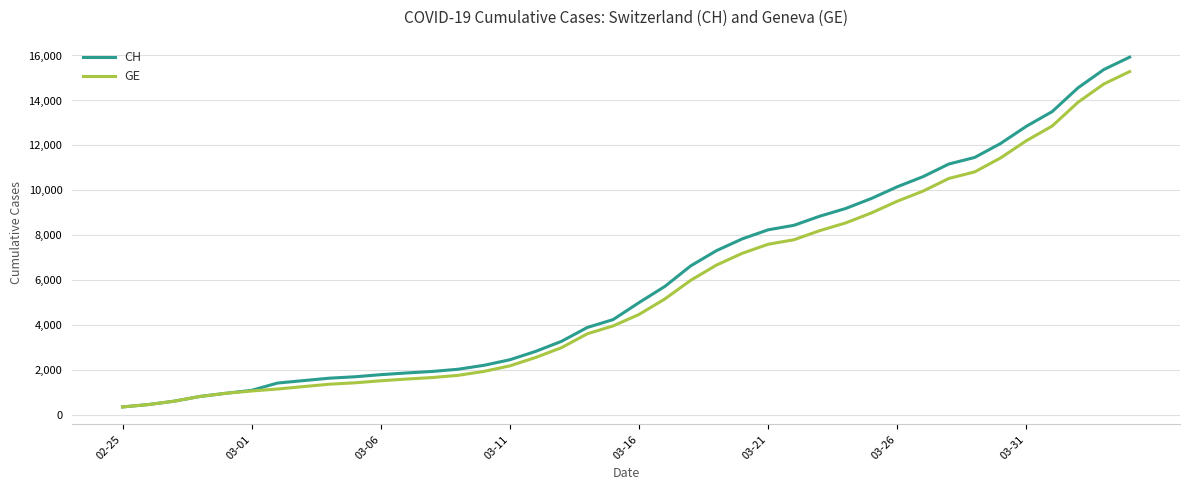

What is the smallest value displayed?

375